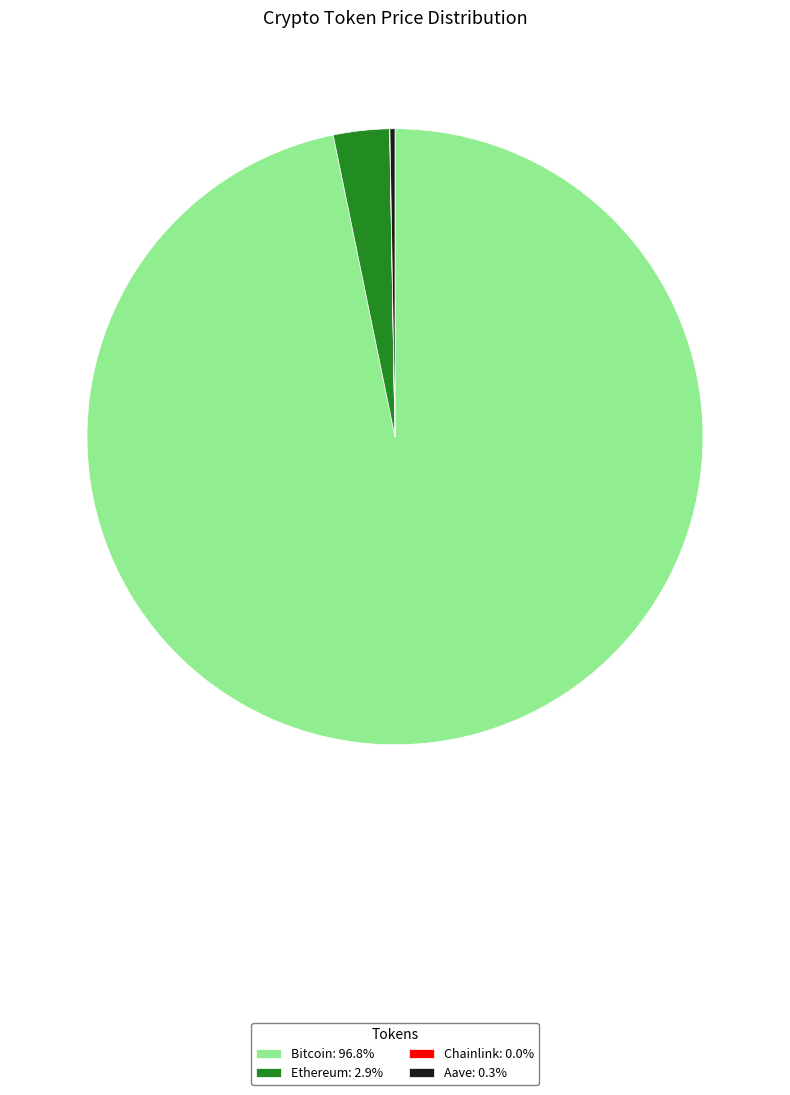

Is there any slice that represents more than half of the pie?

Yes